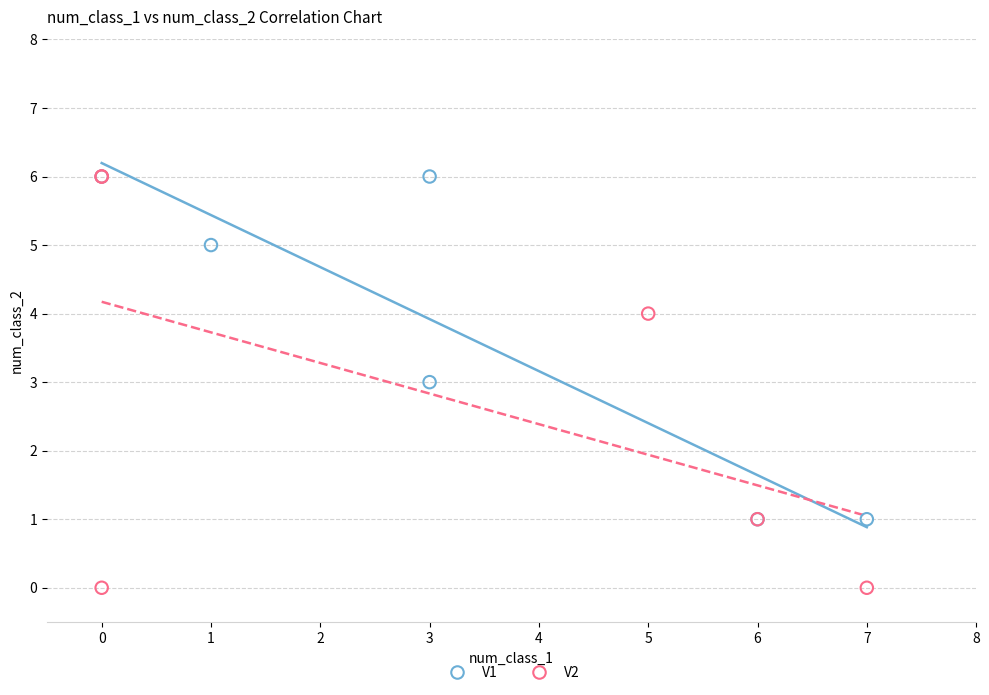

Which series contains the lowest Y value?

V2